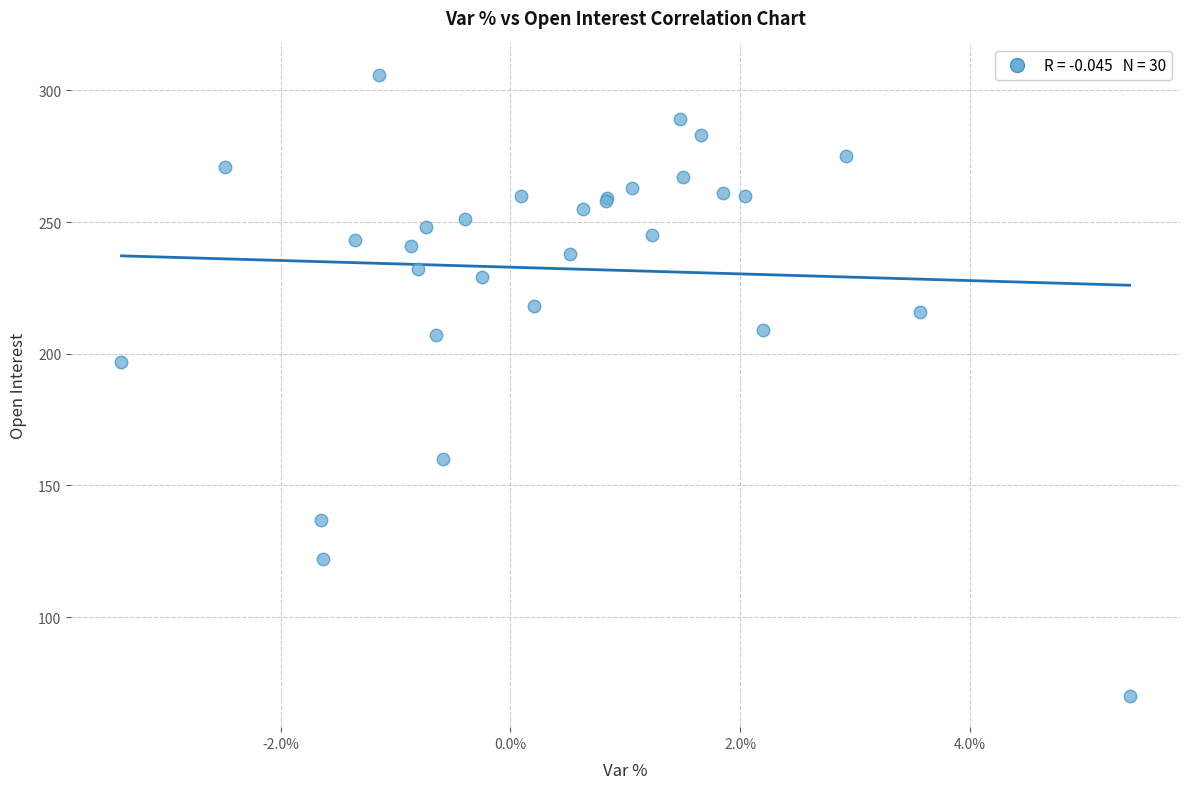

What Y value in the scatter plot is closest to 188?

197